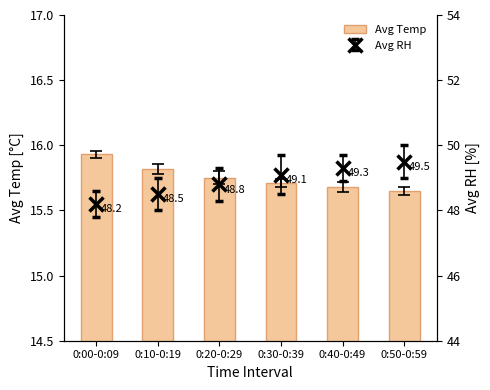

At which label is the value closest to 15?

0:50-0:59